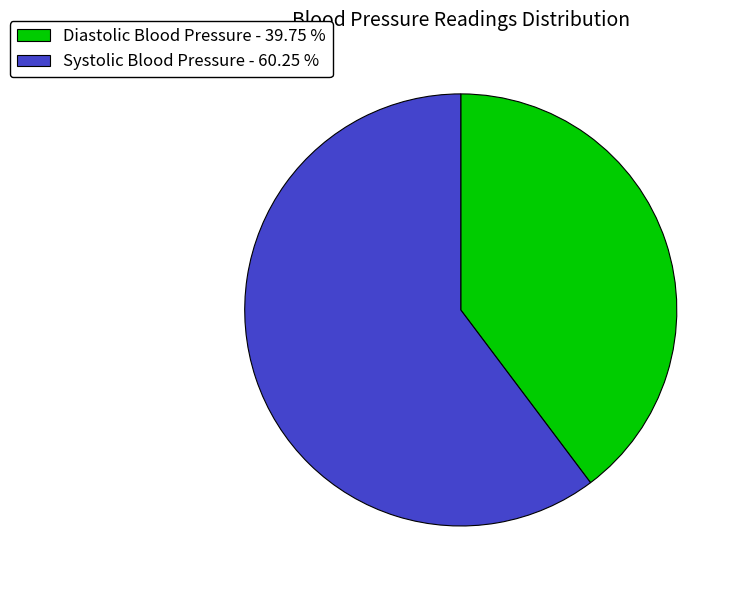

Is there a majority slice in this chart?

Yes